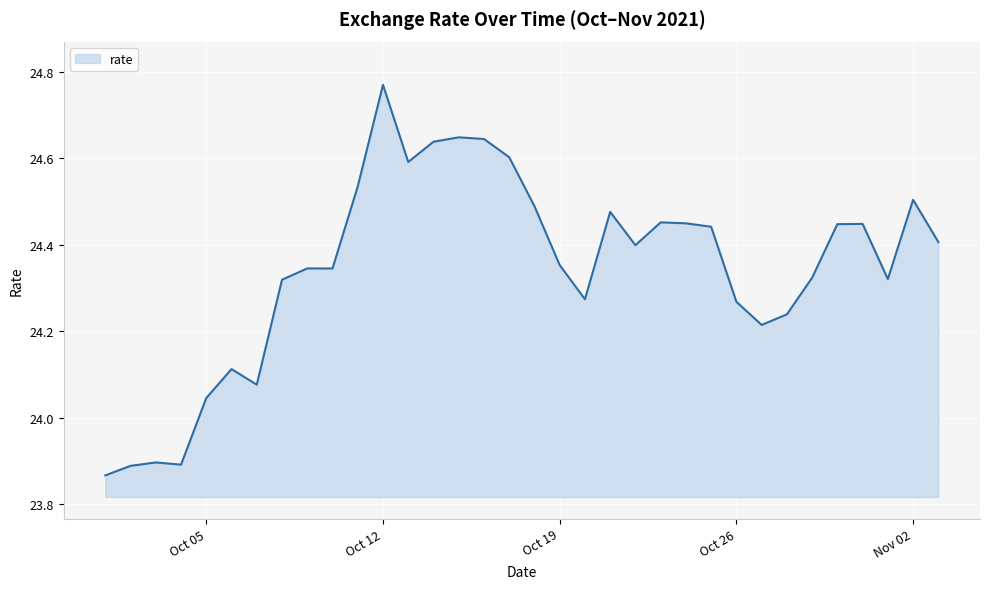

What is the difference between the maximum and minimum values?

0.9